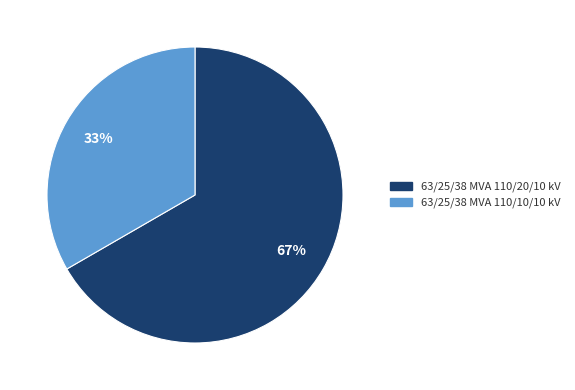

Which category has the smallest portion of the pie?

63/25/38 MVA 110/10/10 kV